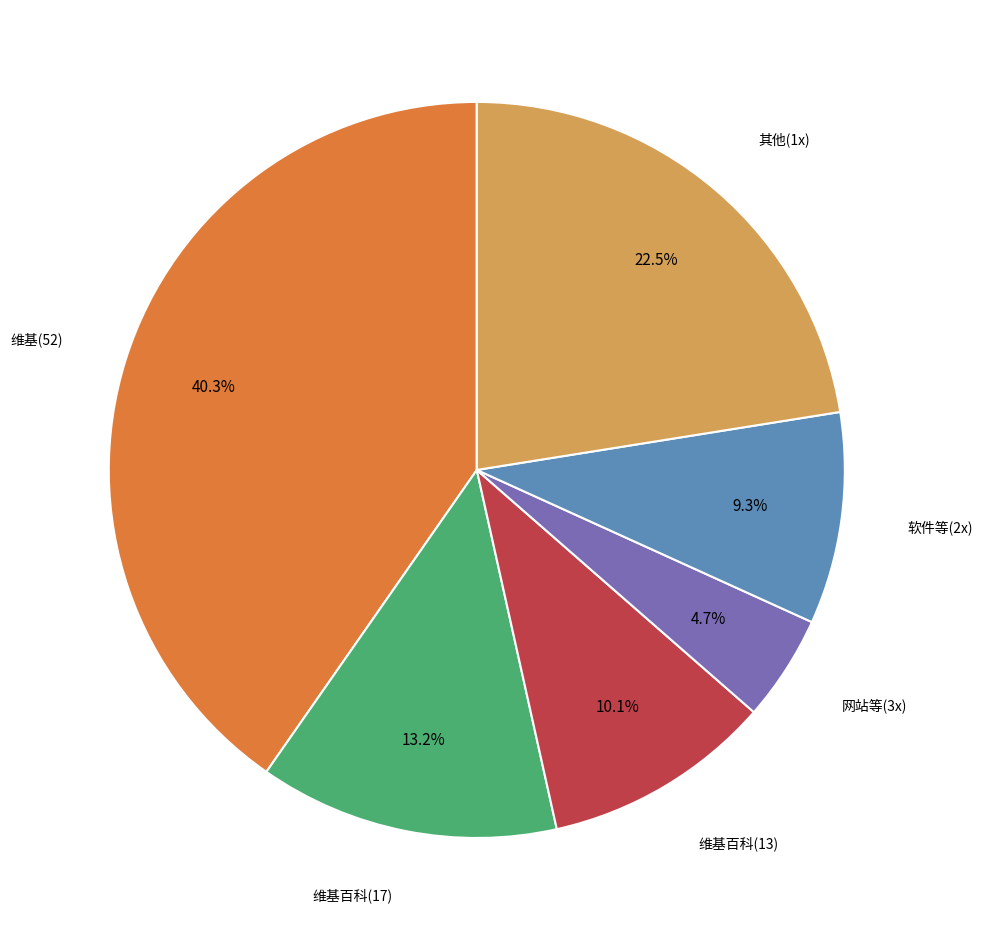

Is there any slice that represents more than half of the pie?

No